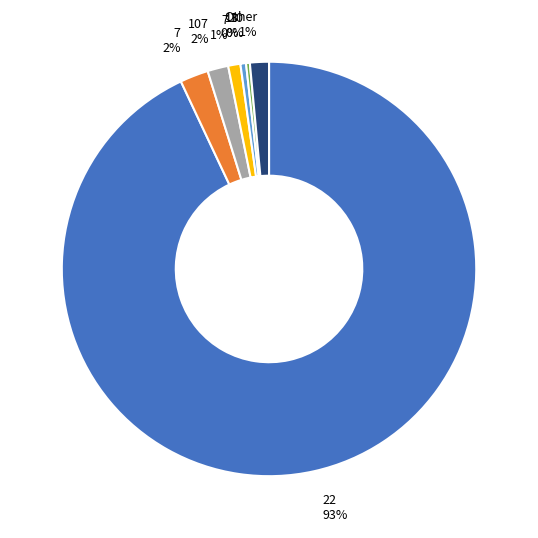

Which category accounts for the majority?

22 93%